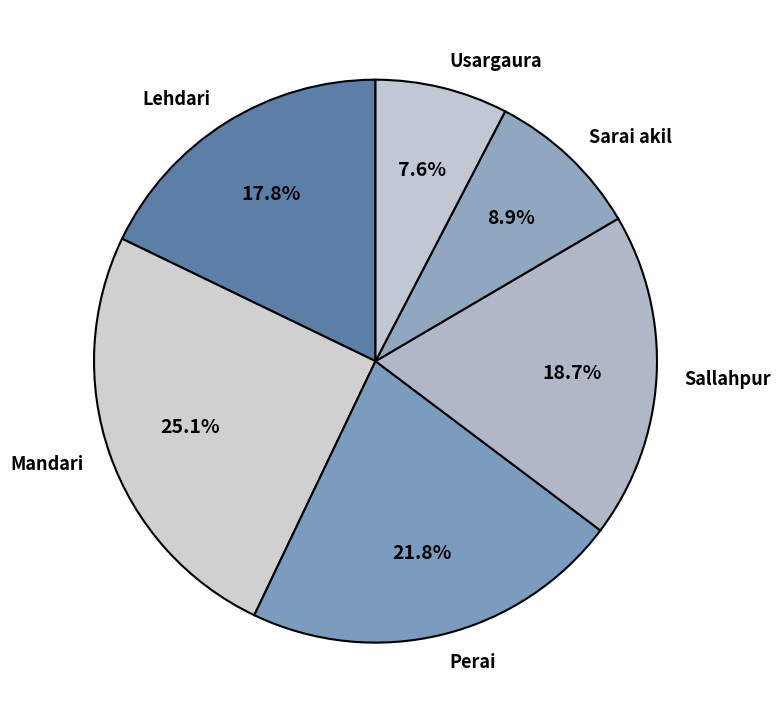

To the nearest percent, what portion does Perai represent?

22%